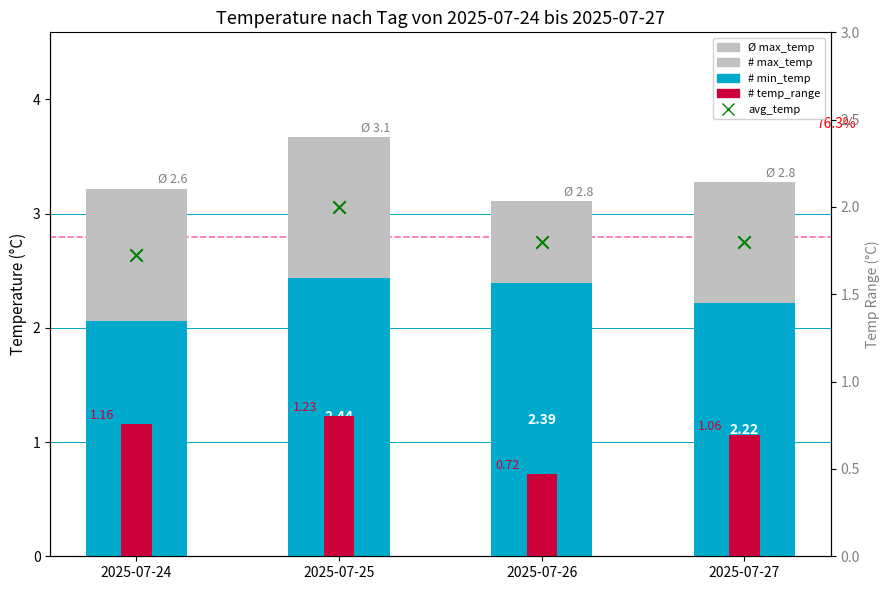

What is the total value across all series at 2025-07-25?

10.4